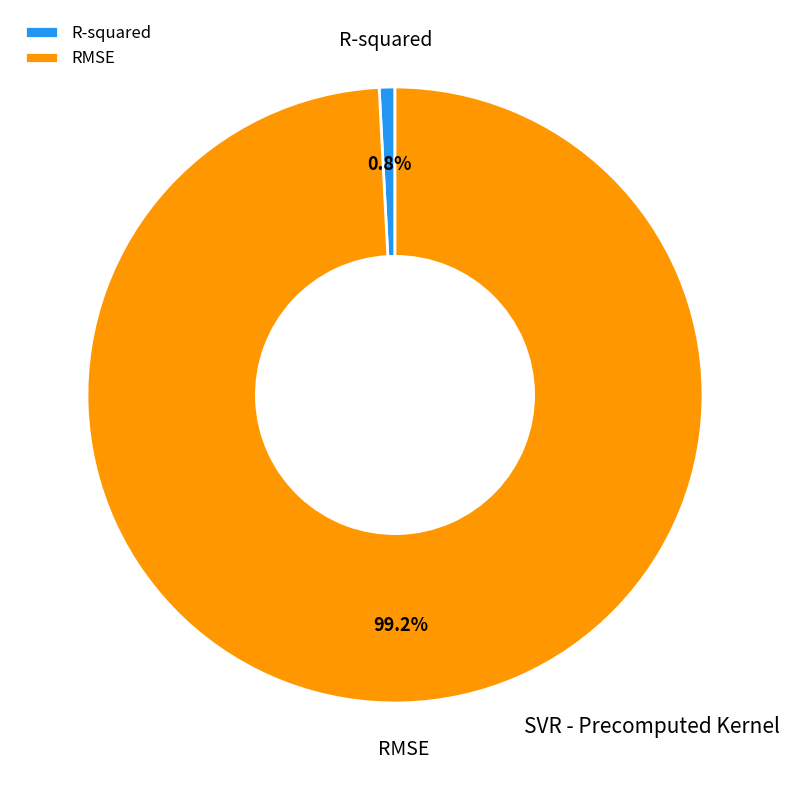

What percentage do RMSE and R-squared together represent?

100.0%